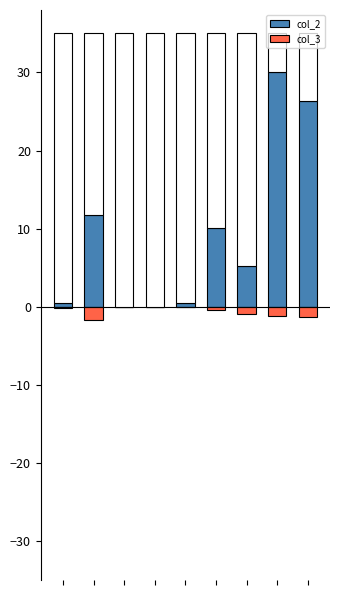

What is the sum of the col_3 values at 3 and 1?

-1.8